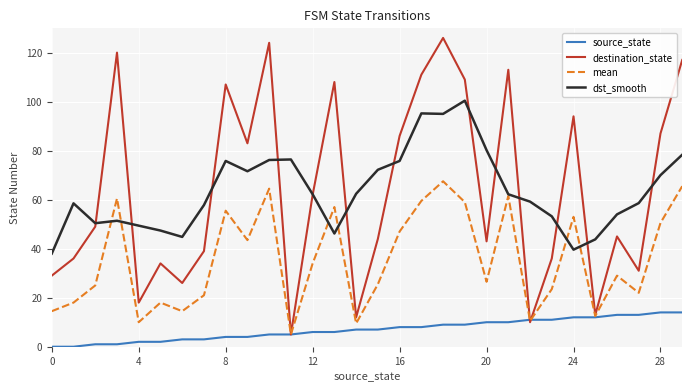

How many distinct data groups are displayed?

4